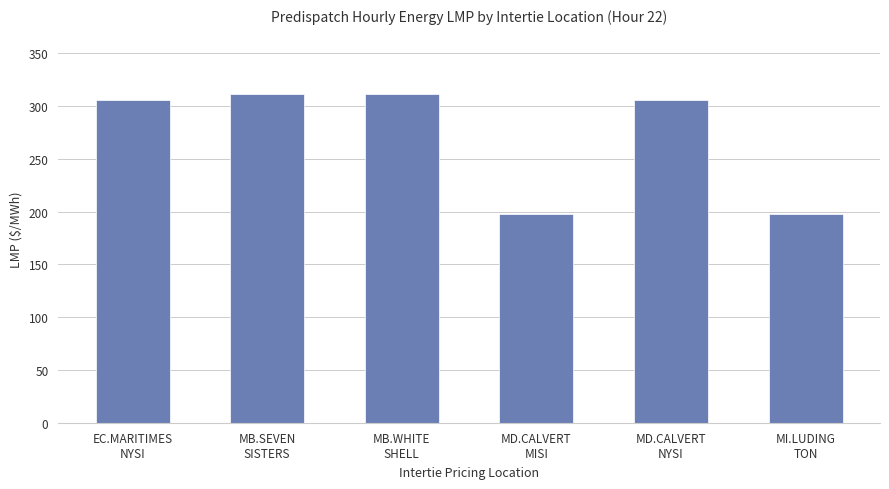

What is the ratio of the value at EC.MARITIMES
NYSI to the value at MD.CALVERT
MISI?

1.5